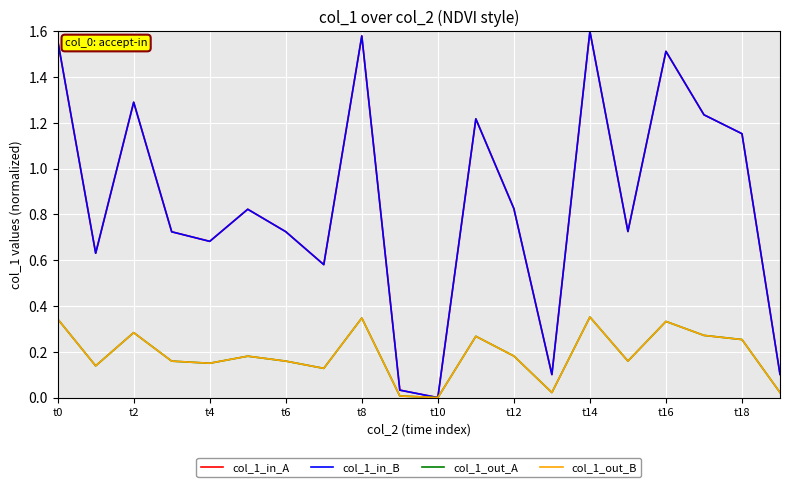

What is the difference between the maximum and minimum values in the col_1_in_B series?

1.6